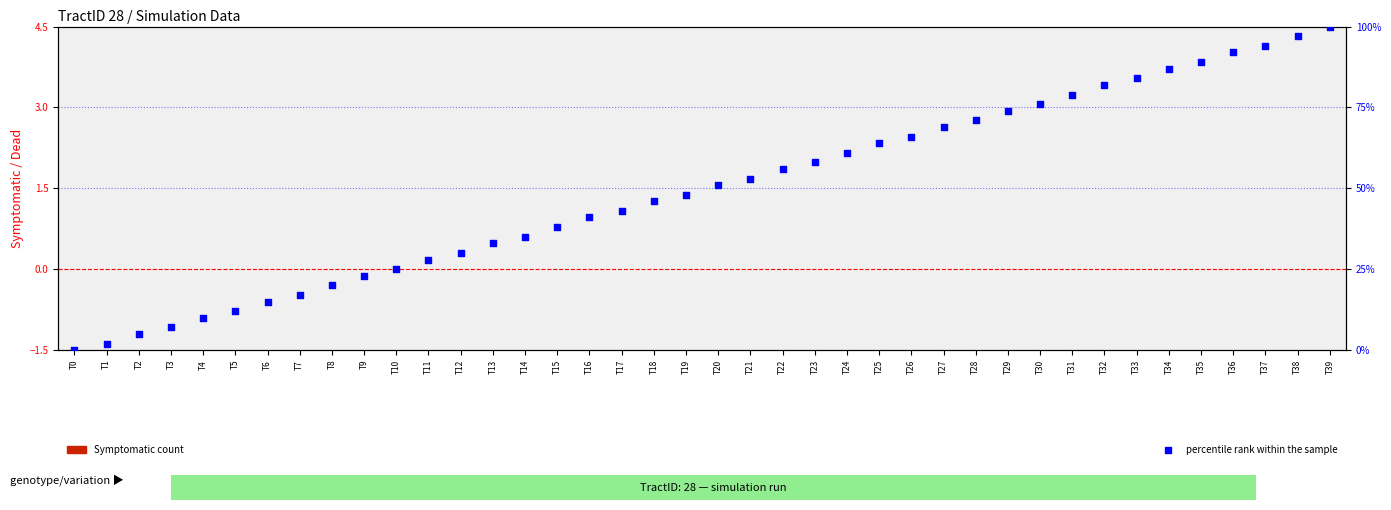

Which series contains the highest Y value?

percentile rank within the sample